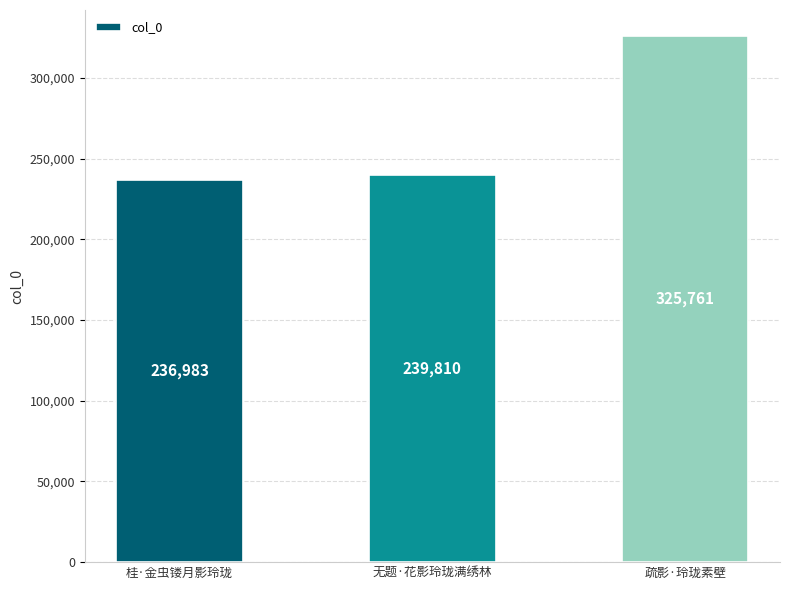

What value does the data have at 疏影·玲珑素壁, to the nearest 50?

325750